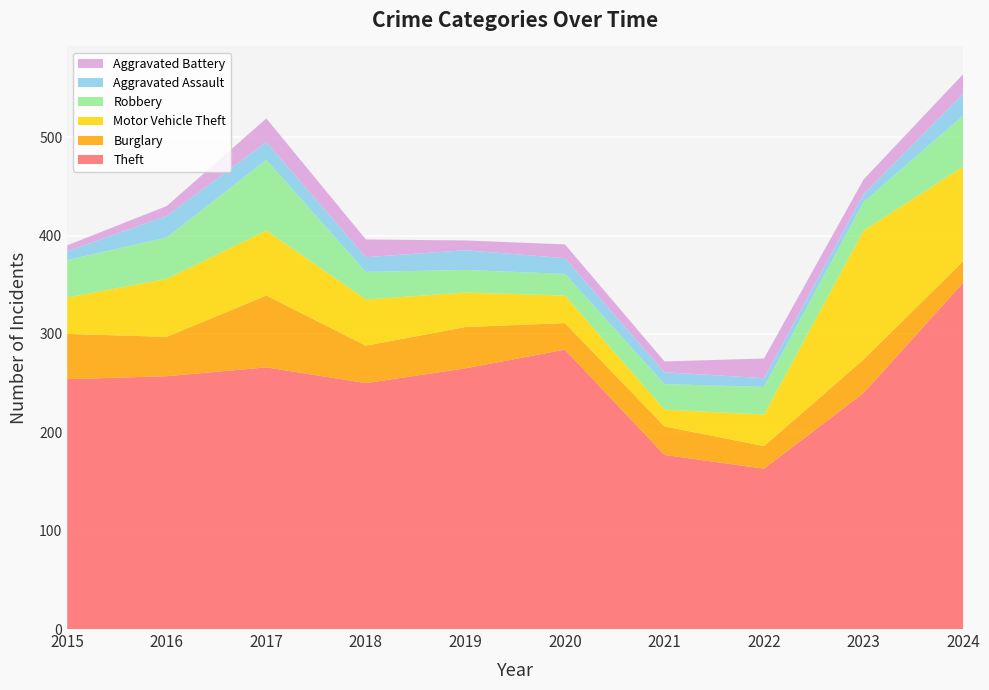

Reading left to right, what are all the values shown in this chart?

Theft: 254	257	266	250	265	284	177	163	240	352
Burglary: 46	40	73	38	42	27	29	23	34	22
Motor Vehicle Theft: 37	59	66	47	35	28	17	32	131	96
Robbery: 38	42	72	28	23	22	26	28	29	52
Aggravated Assault: 9	22	18	15	20	16	12	9	8	22
Aggravated Battery: 6	10	24	18	10	14	11	20	15	20